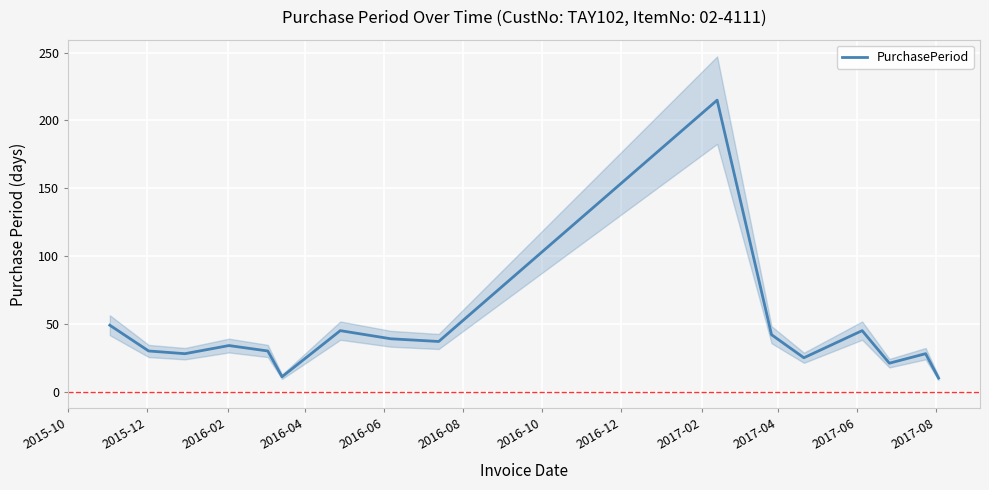

What is the greatest value displayed?

215